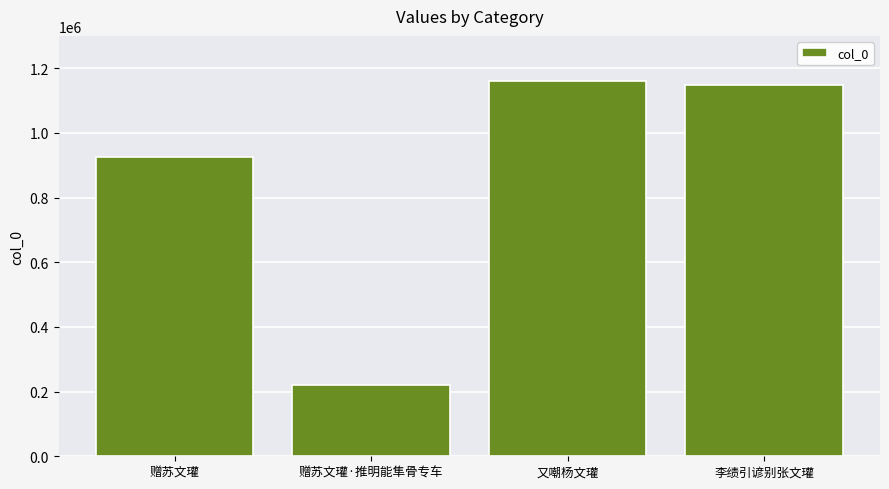

The chart shows a value of 2050291 at 李绩引谚别张文瓘. True or false?

False